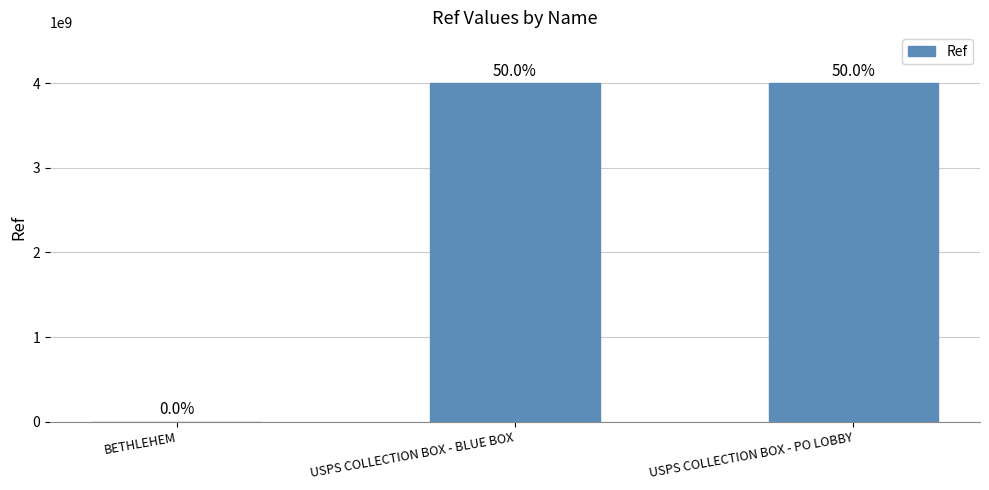

The chart shows a value of 1002108687 at USPS COLLECTION BOX - BLUE BOX. True or false?

False